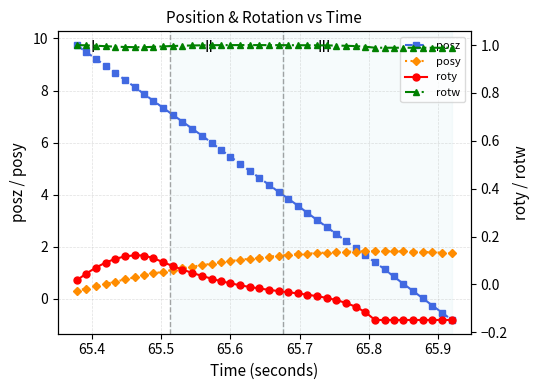

What is the value of the posz point at the 30th from the left?

2.0